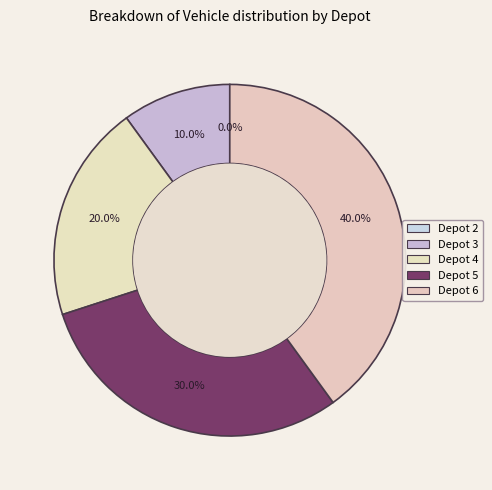

Is there a majority slice in this chart?

No